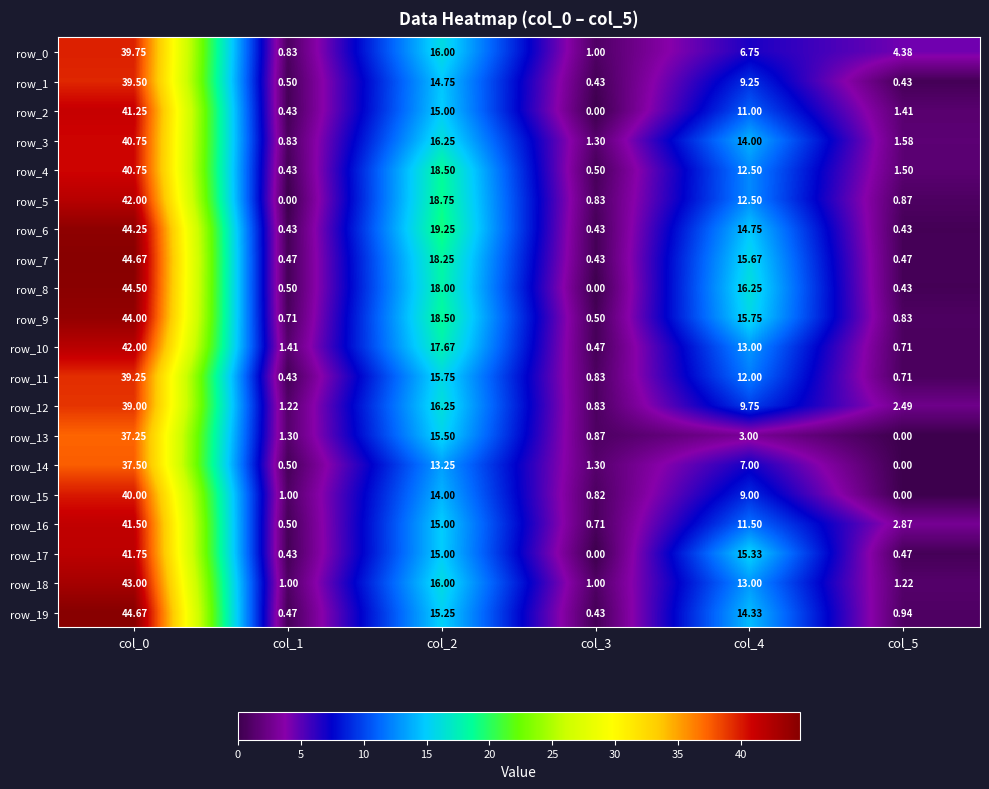

Is the value of row_1 at col_5 greater than the value of row_9 at col_3?

No